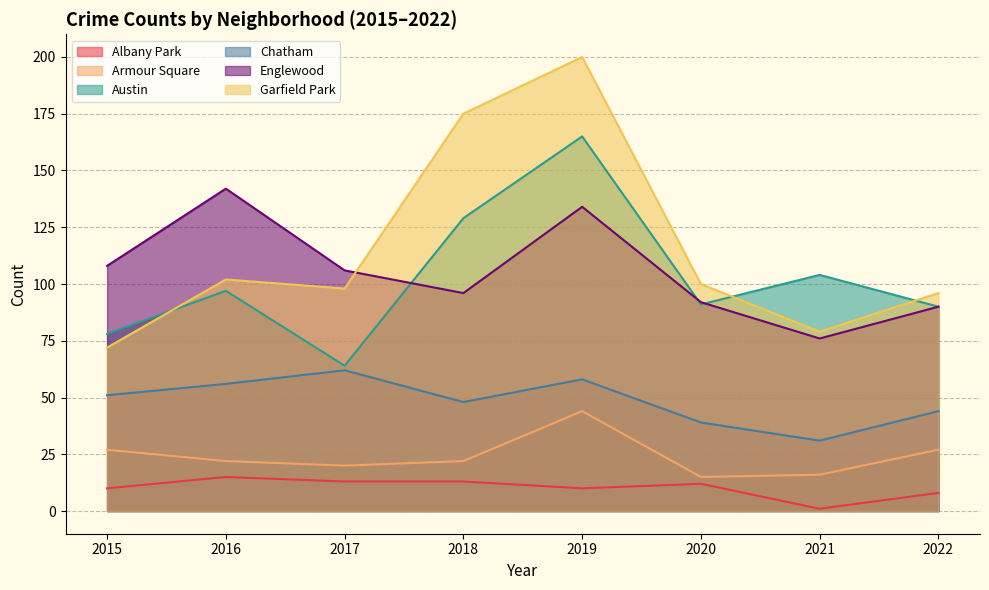

Does the chart have visible grid lines?

Yes